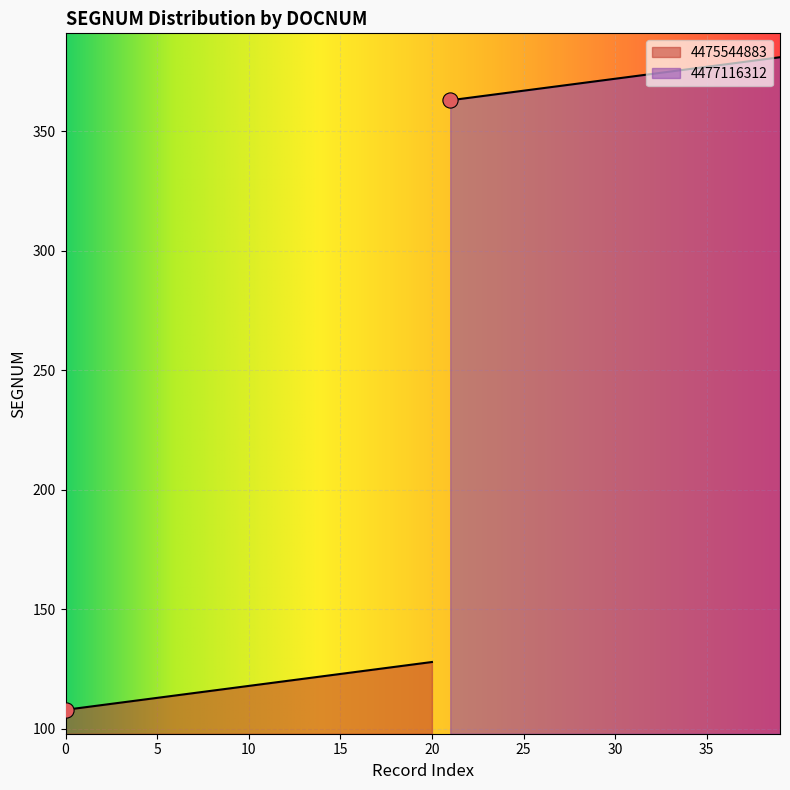

What is the ratio of the value at 4475544883_120 to the value at 4477116312_371?

0.3